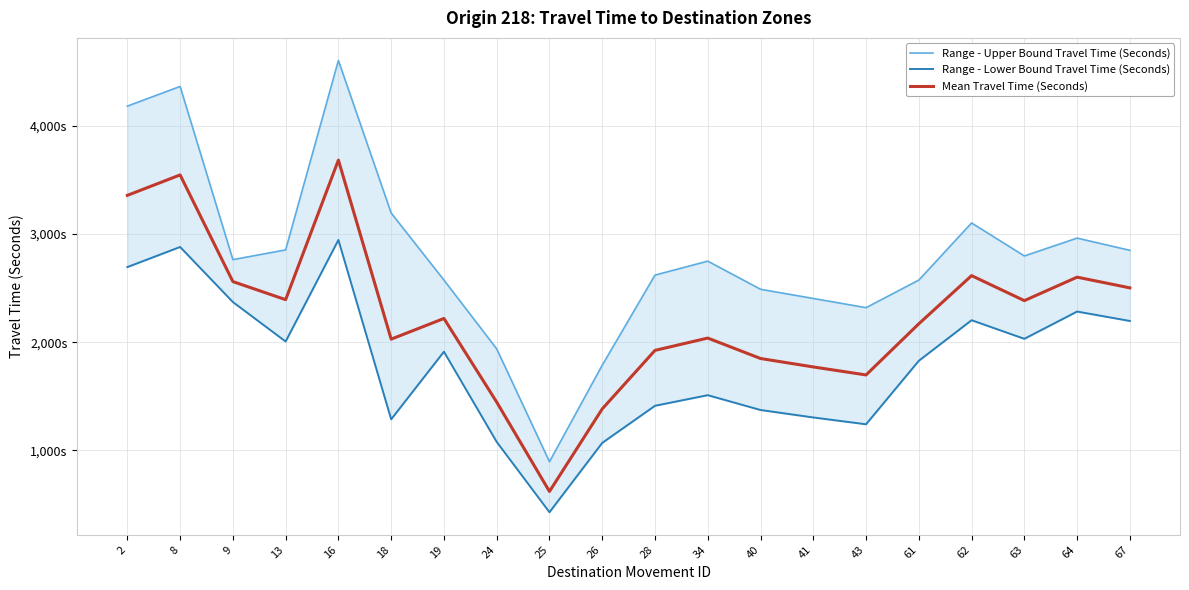

Reading left to right, transcribe all the data shown in this chart.

Range - Upper Bound Travel Time (Seconds): 2=4183	8=4365	9=2764	13=2854	16=4605	18=3195	19=2575	24=1939	25=896	26=1788	28=2621	34=2750	40=2490	41=2405	43=2320	61=2575	62=3103	63=2798	64=2963	67=2850
Range - Lower Bound Travel Time (Seconds): 2=2695	8=2881	9=2372	13=2007	16=2946	18=1288	19=1913	24=1079	25=429	26=1070	28=1413	34=1511	40=1374	41=1305	43=1242	61=1829	62=2204	63=2032	64=2284	67=2197
Mean Travel Time (Seconds): 2=3358	8=3547	9=2561	13=2394	16=3684	18=2029	19=2220	24=1447	25=621	26=1384	28=1925	34=2039	40=1850	41=1772	43=1698	61=2171	62=2616	63=2385	64=2602	67=2503